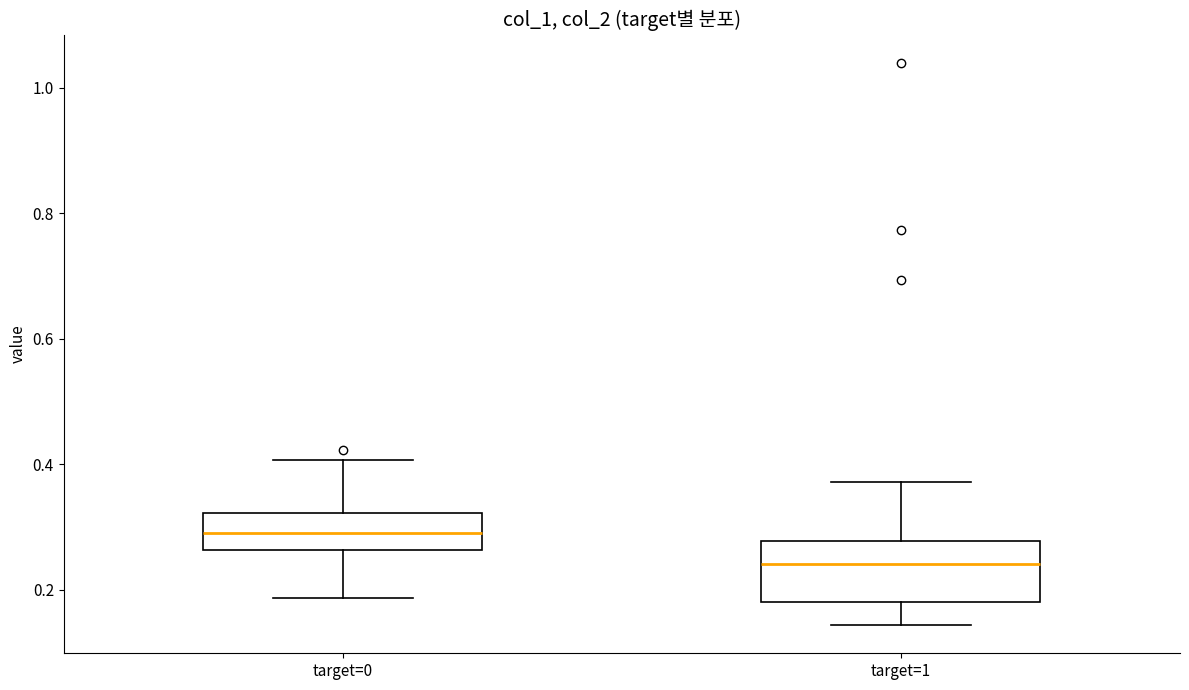

Where does the lower whisker of the box for target=1 end on the y-axis? The values are not printed on the chart, so give them approximately, as read against the axis.

0.14